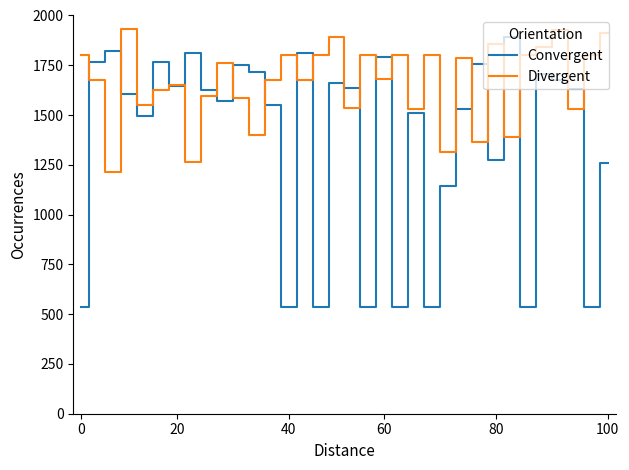

What is the greatest value displayed?

1932